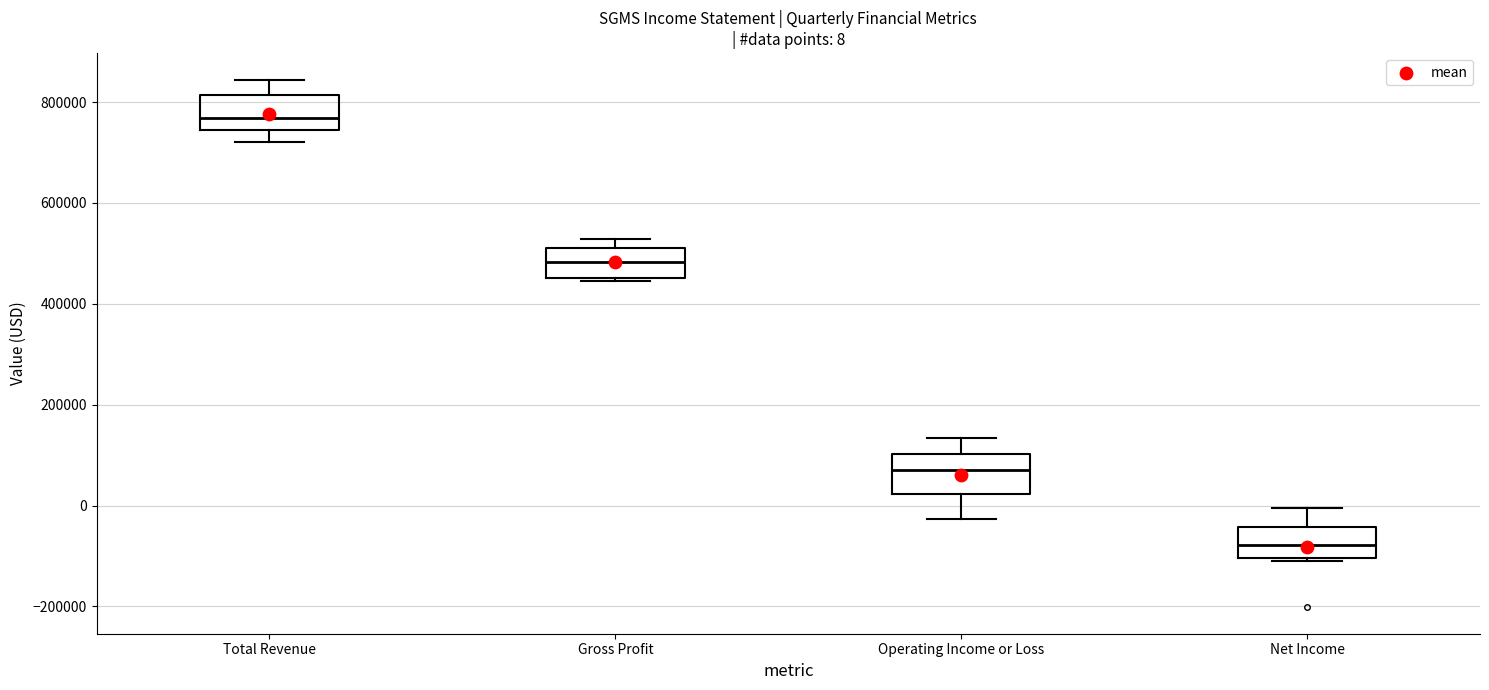

Which box's median line is the lowest?

Net Income